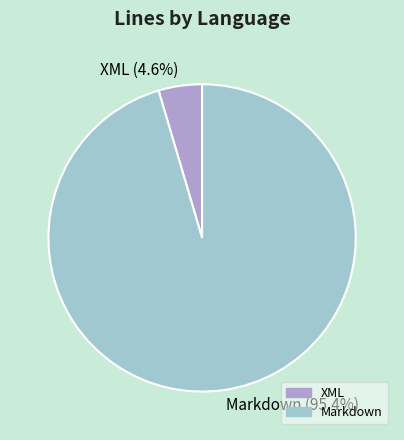

What percentage is the Markdown slice, to the nearest percent?

95%